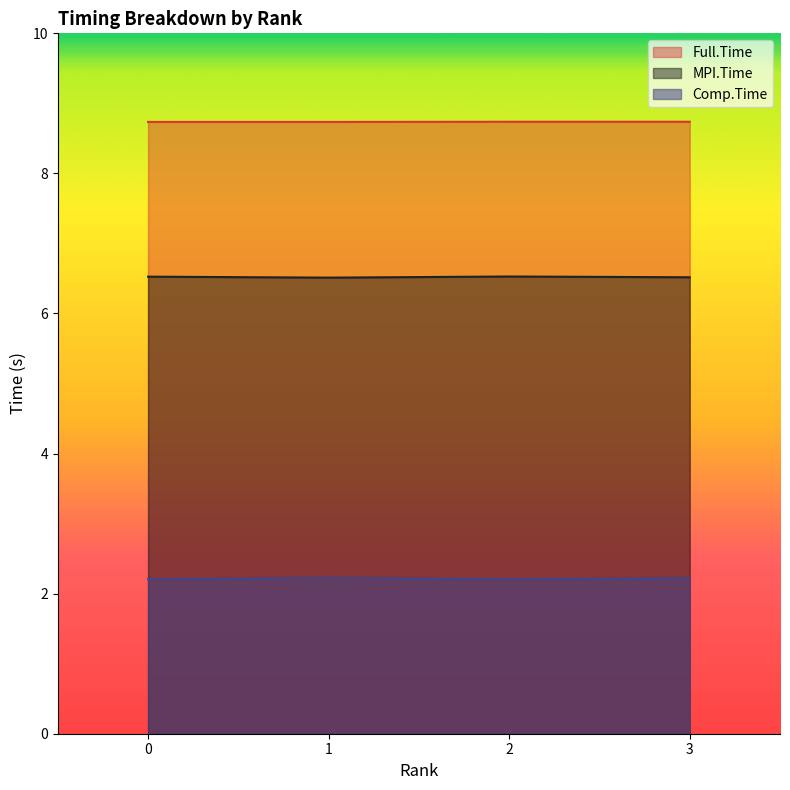

Is the value of MPI.Time at 3 greater than the value of Full.Time at 0?

No